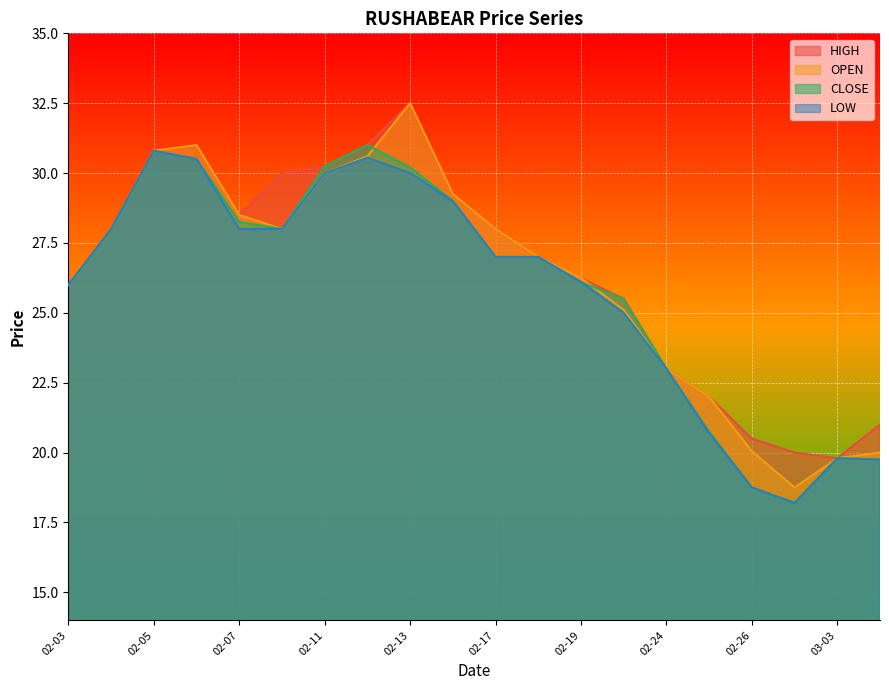

True or false: CLOSE and HIGH cross at least once.

False